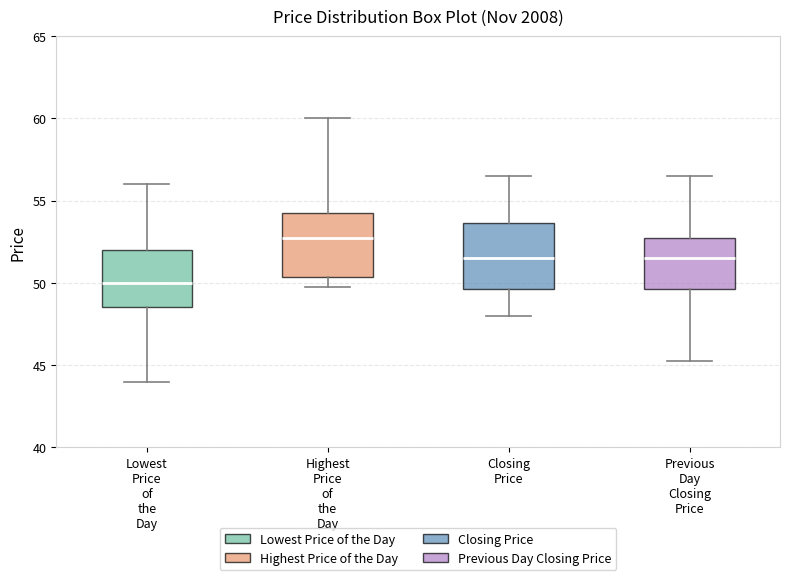

Where does the median line of the box for Closing Price sit on the y-axis? The values are not printed on the chart, so give them approximately, as read against the axis.

51.5